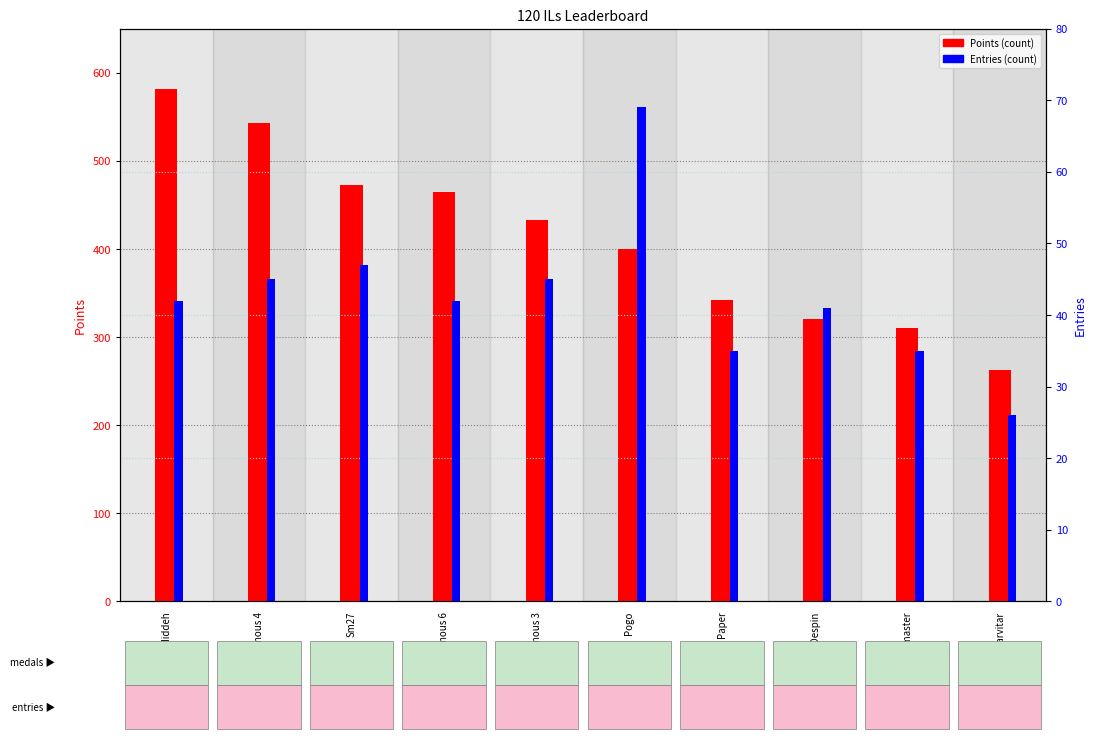

What is the lowest value of the Entries series?

26